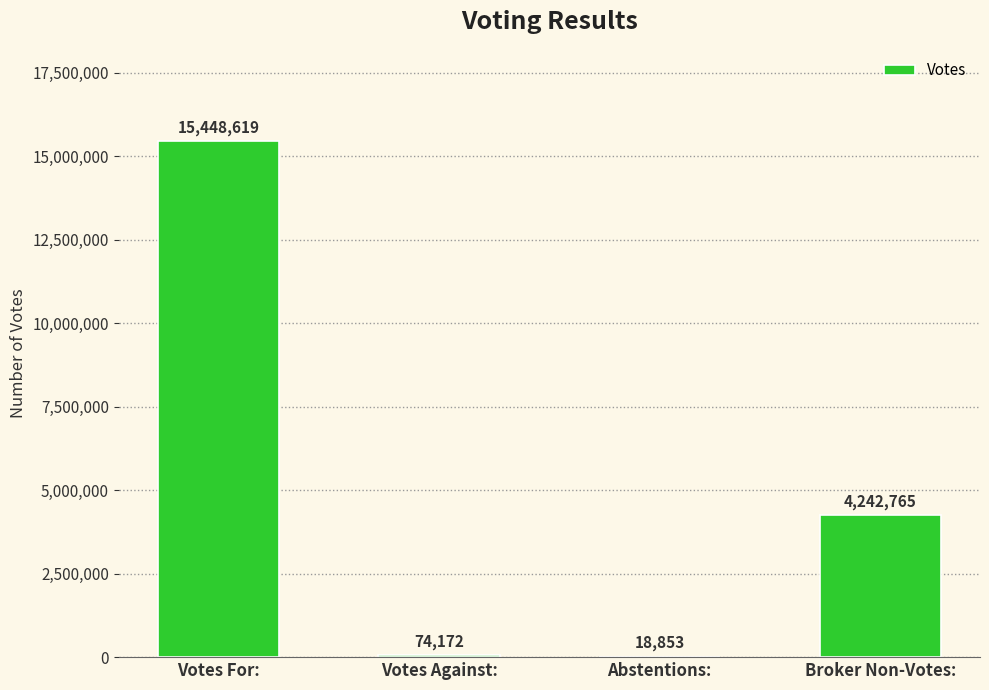

Which label corresponds to the largest value in the chart?

Votes For: